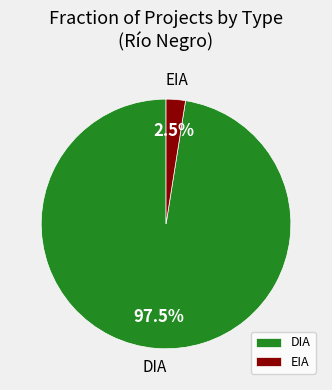

To the nearest percent, what is the average slice percentage?

50%